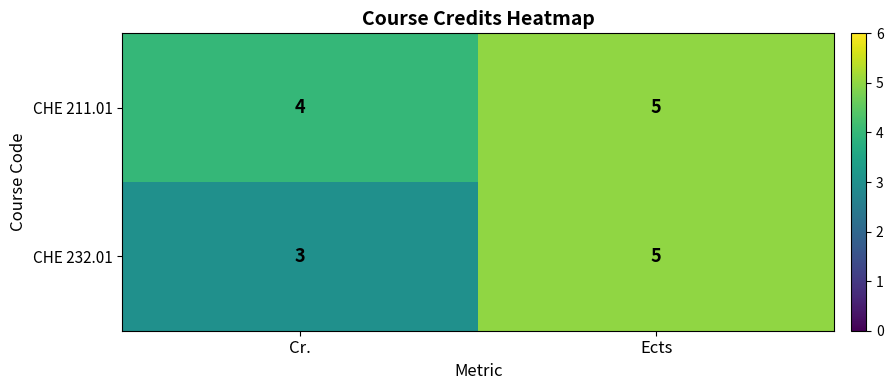

What is the total value across all series at Cr.?

7